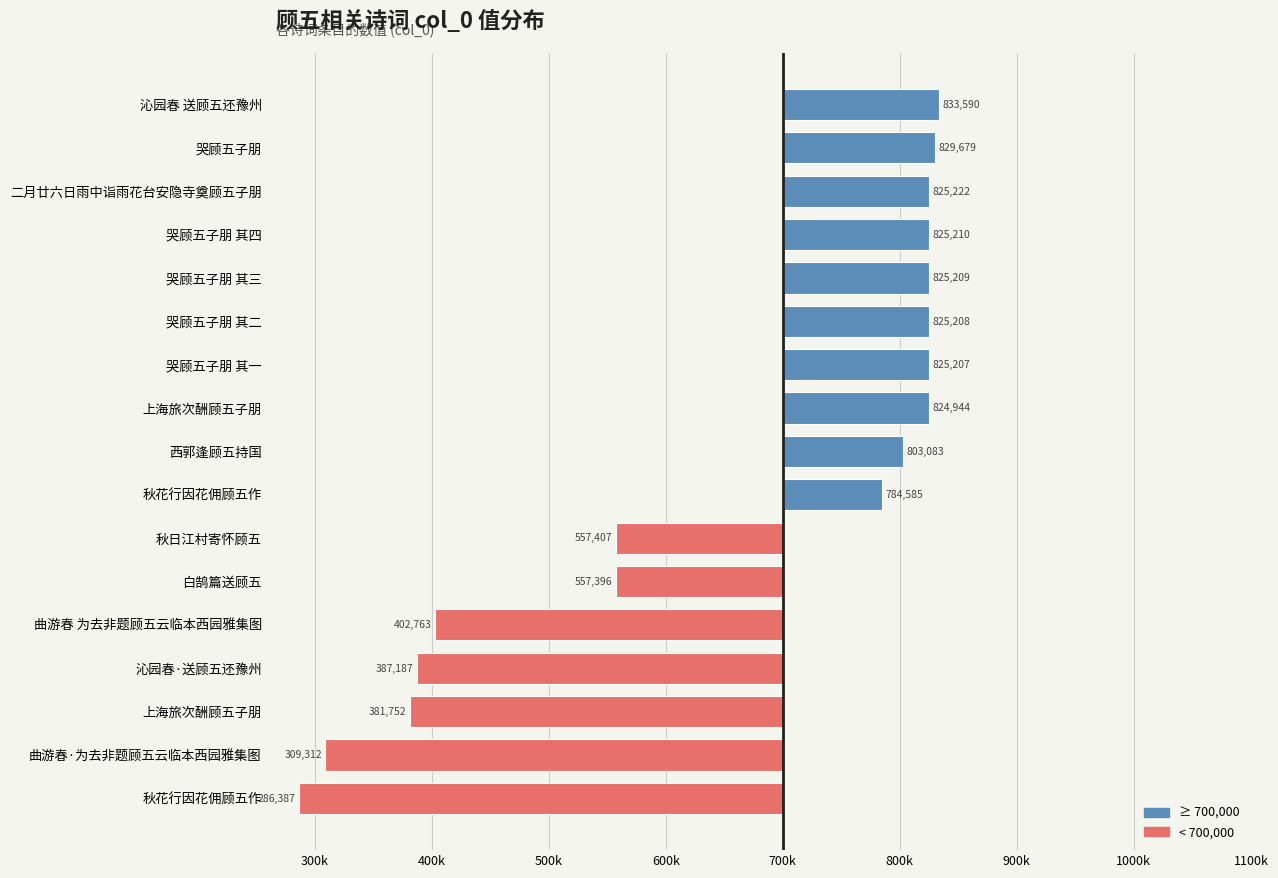

Are the bars horizontal?

Yes